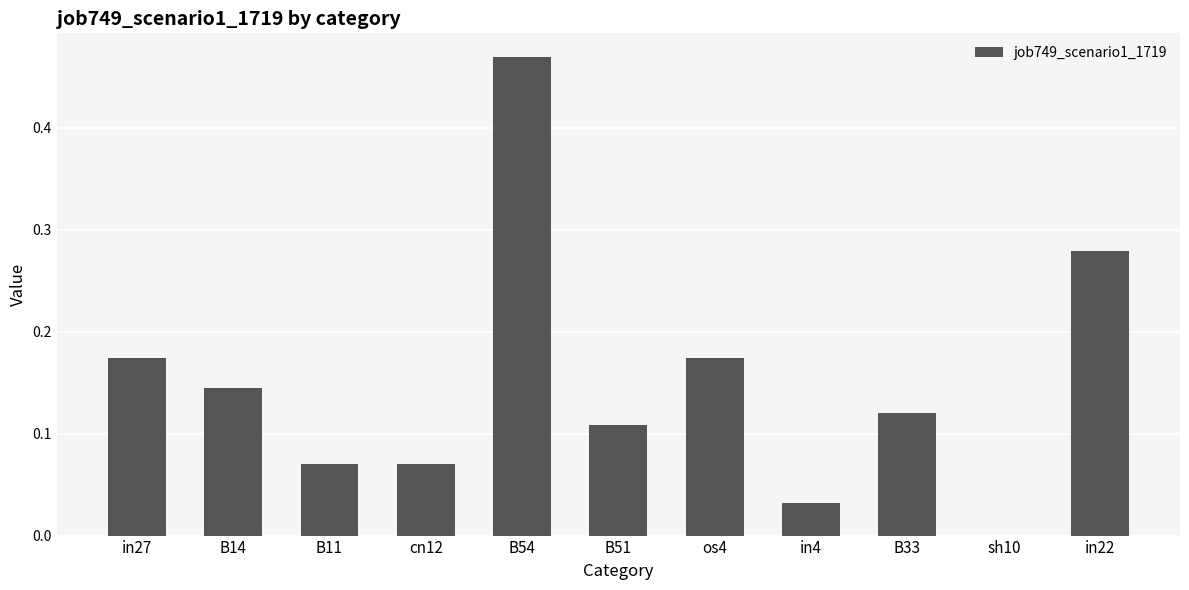

What is the change in value from B54 to B33?

-0.3